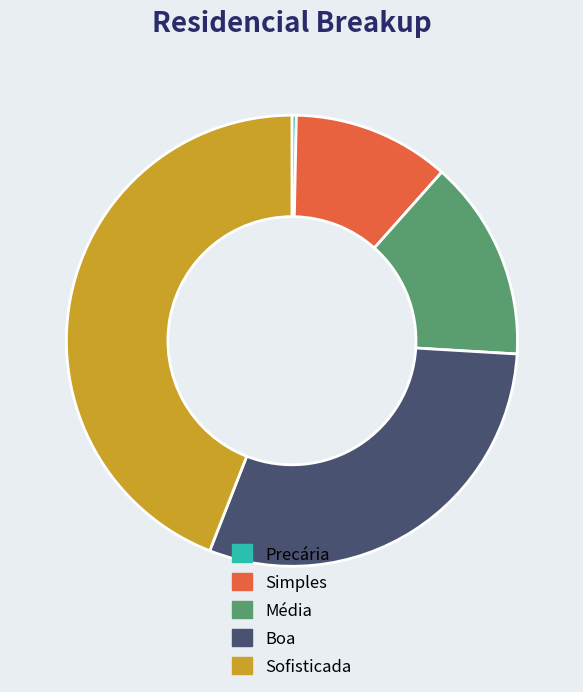

Count the number of slices in the pie.

5